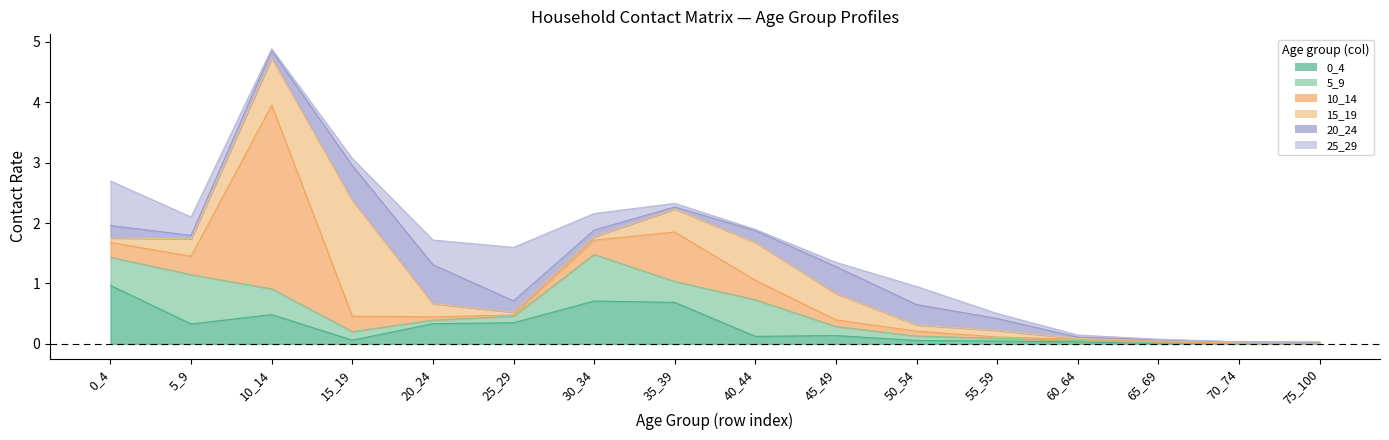

Reading right to left, extract all data points from this chart.

0_4: 0.0	0.0	0.0	0.0	0.0	0.1	0.1	0.1	0.7	0.7	0.4	0.3	0.1	0.5	0.3	1.0
5_9: 0.0	0.0	0.0	0.0	0.0	0.1	0.1	0.6	0.3	0.8	0.1	0.1	0.1	0.4	0.8	0.5
10_14: 0.0	0.0	0.0	0.0	0.0	0.1	0.1	0.3	0.8	0.2	0.0	0.1	0.3	3.0	0.3	0.2
15_19: 0.0	0.0	0.0	0.0	0.1	0.1	0.4	0.6	0.4	0.1	0.0	0.2	1.9	0.8	0.3	0.1
20_24: 0.0	0.0	0.0	0.0	0.2	0.3	0.4	0.2	0.0	0.1	0.2	0.6	0.6	0.1	0.1	0.2
25_29: 0.0	0.0	0.0	0.0	0.1	0.3	0.1	0.0	0.1	0.3	0.9	0.4	0.1	0.0	0.3	0.7